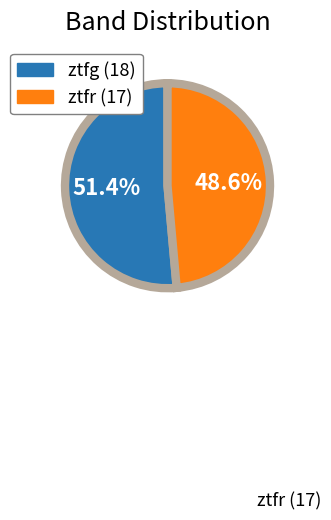

Does any single category account for the majority?

Yes